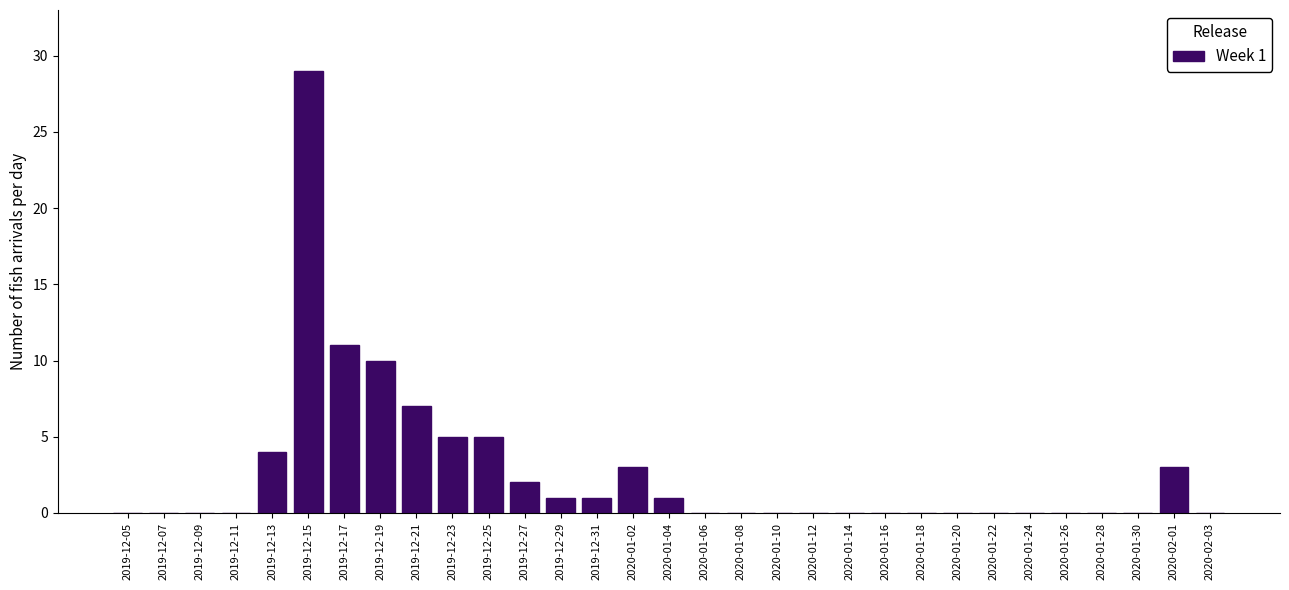

At which category does the chart reach its peak across all series?

2019-12-15